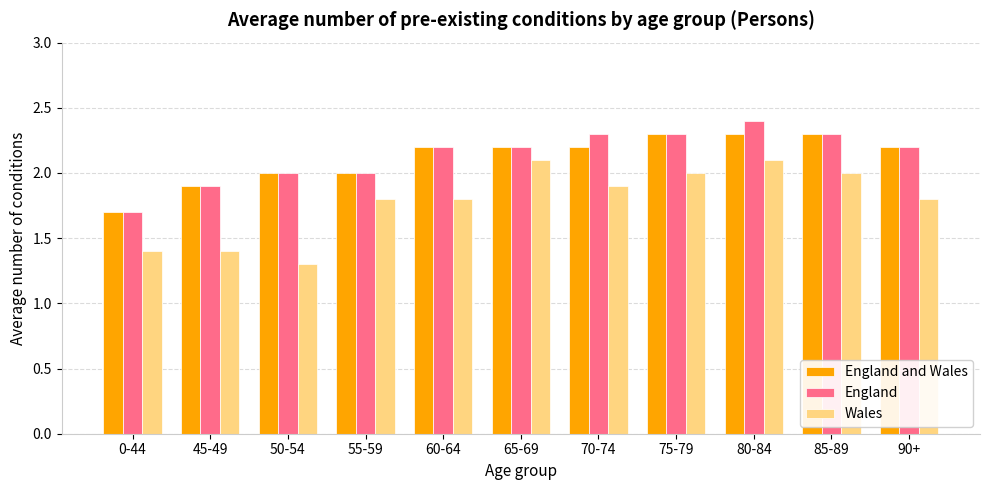

Is it true that England equals 2.0 at 50-54?

True